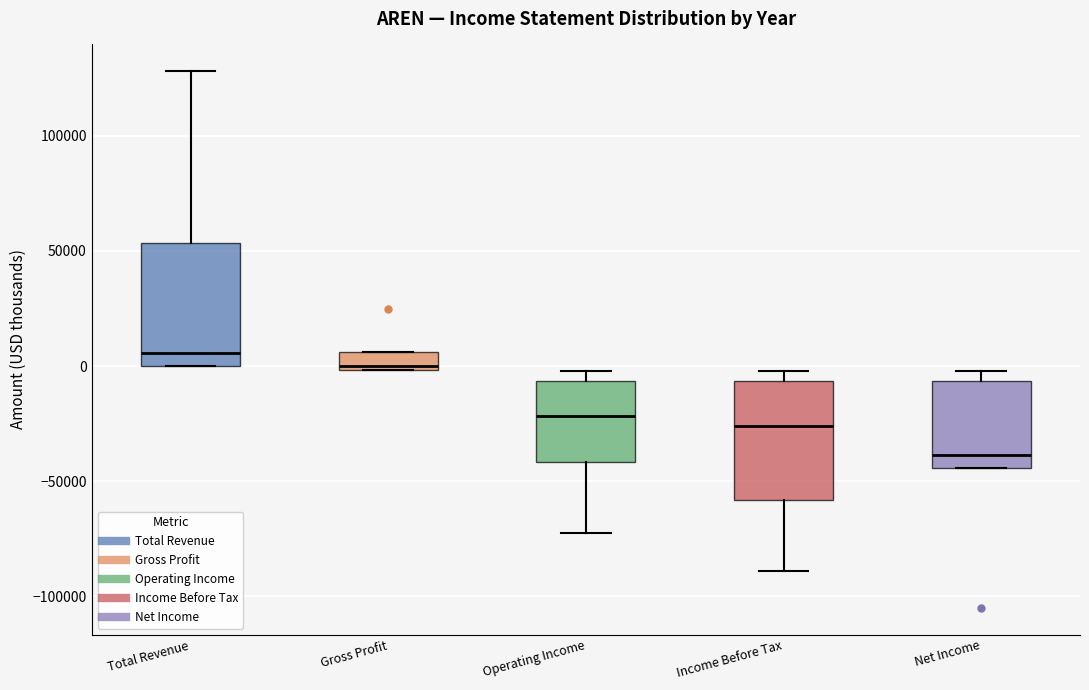

Which box has the highest median line?

Total Revenue